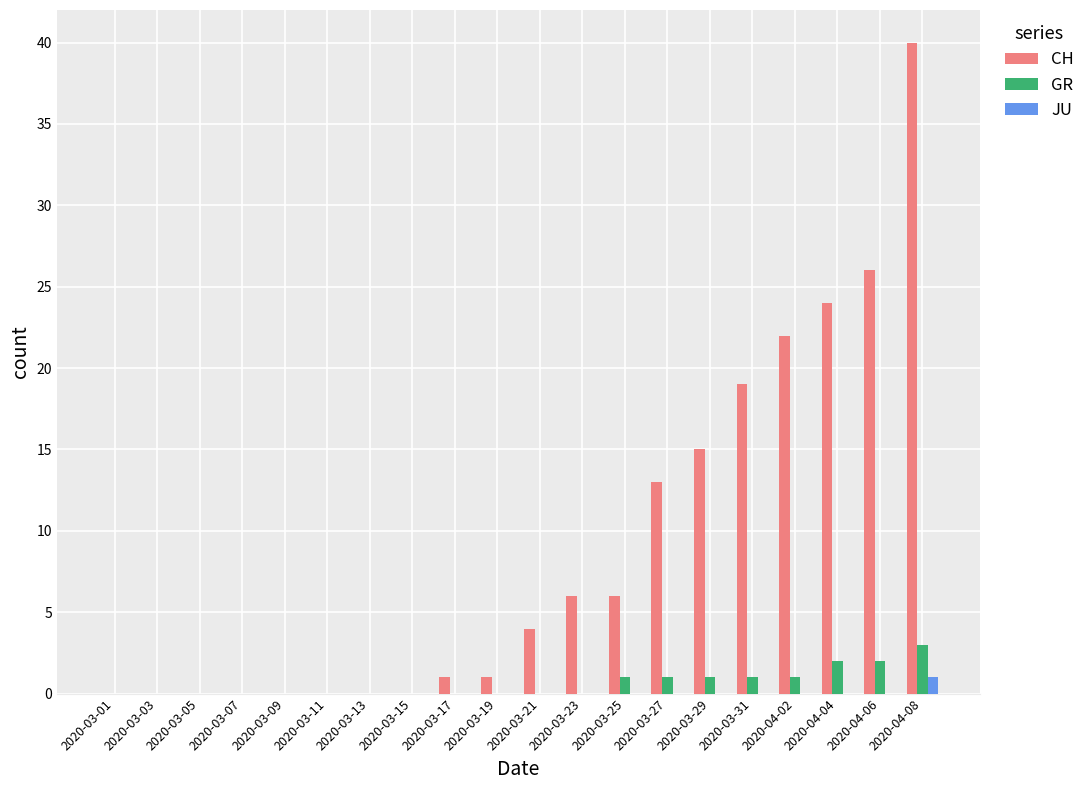

Is it true that GR equals 0 at 2020-03-09?

True